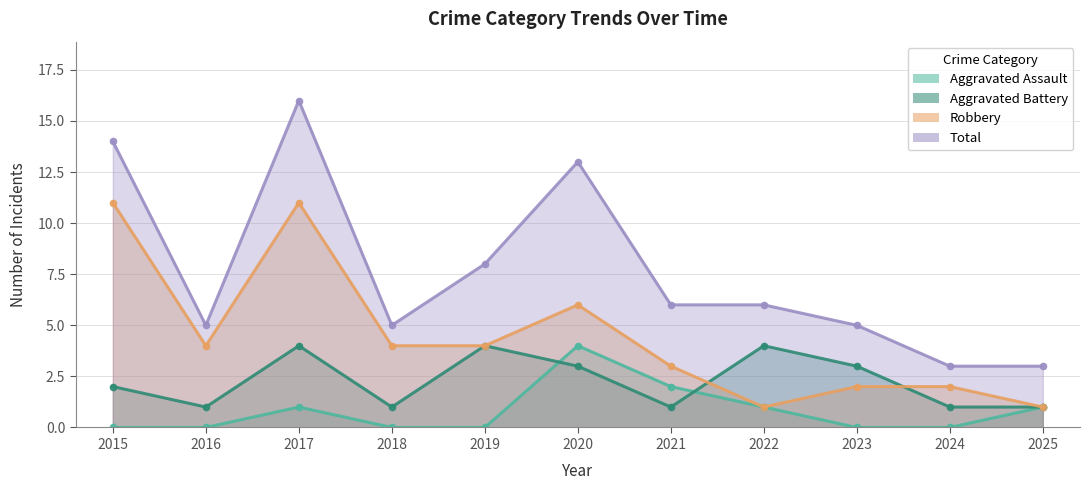

Count the Aggravated Battery values in the range 1 to 4.

11